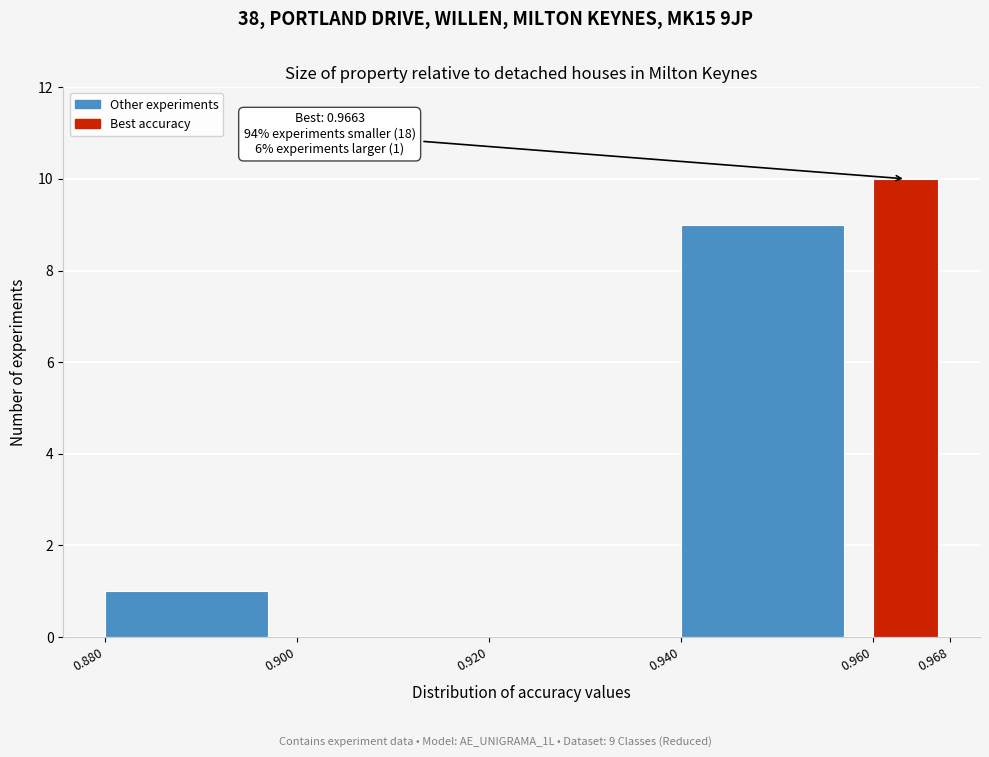

Over which range of the x-axis is the bar tallest?

0.960 to 0.968